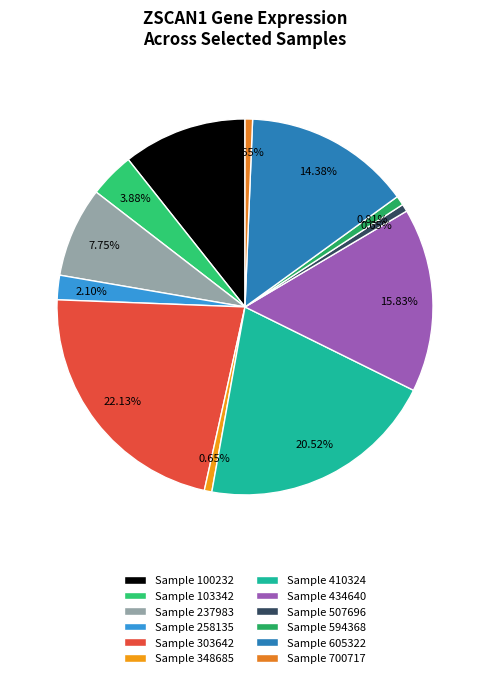

How many segments does this pie chart have?

12